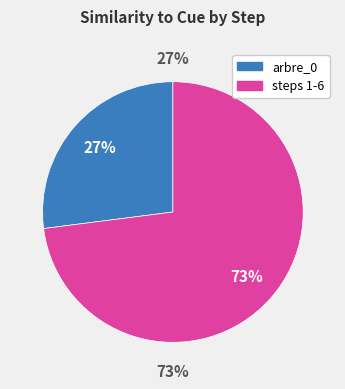

Does 1 represent more than half of the total?

No